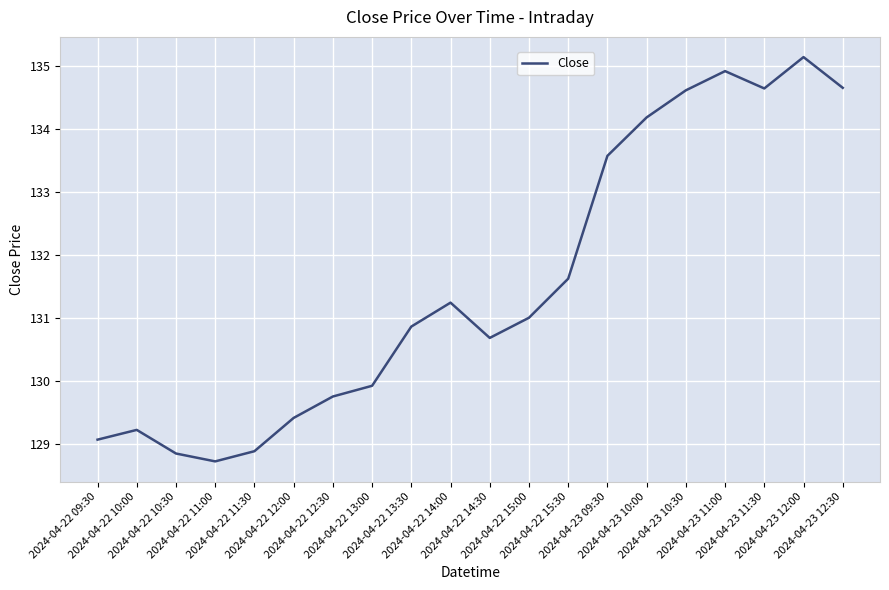

Which label corresponds to the smallest value in the chart?

2024-04-22 11:00